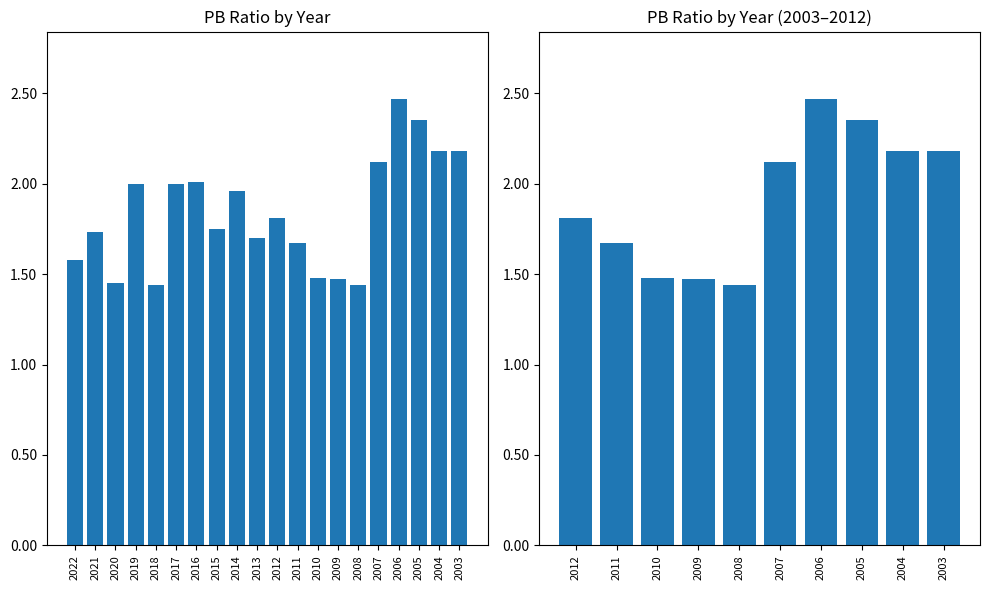

How many values are between 1 and 2?

5